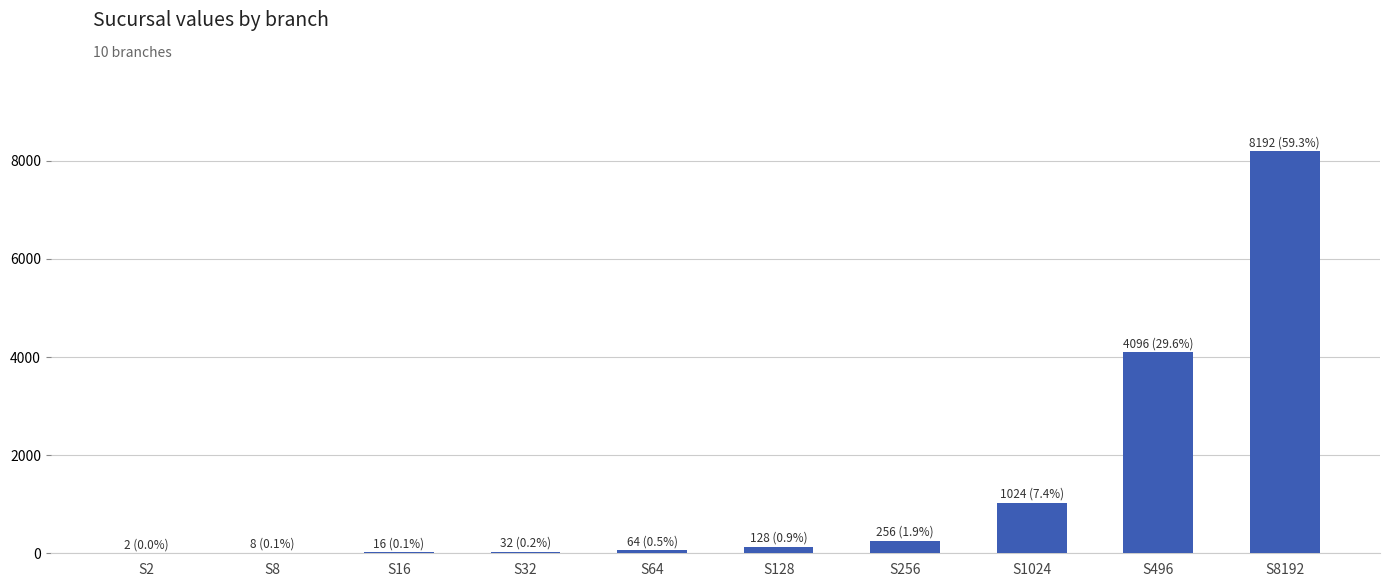

What is the difference between the values at S496 and S32?

4064